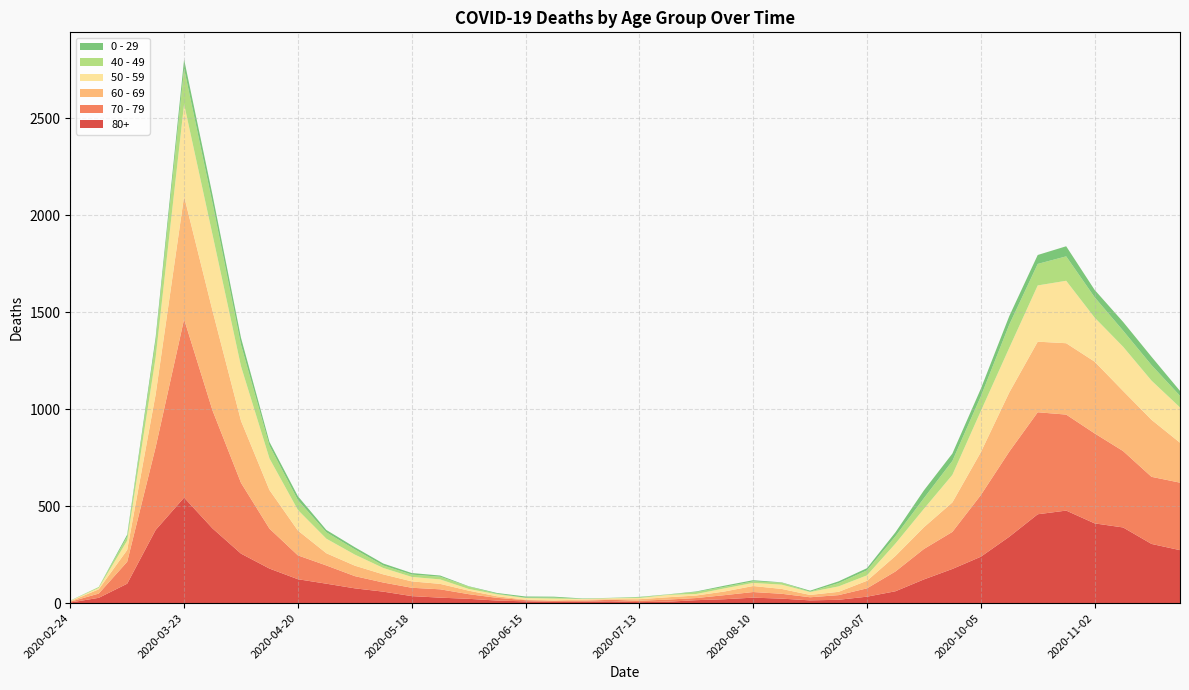

Reading left to right, list all the values displayed in this chart.

80+: 3	27	100	377	544	385	255	178	123	100	76	59	36	28	22	13	9	6	7	9	5	7	15	20	28	23	14	17	33	61	122	176	239	342	458	477	411	390	305	273
70 - 79: 4	22	113	427	920	608	365	206	123	94	63	47	43	43	24	14	6	5	5	8	7	11	11	21	29	25	16	24	43	102	157	191	318	439	526	495	464	394	346	348
60 - 69: 2	22	61	272	634	514	320	199	128	63	54	42	33	28	18	8	3	3	6	3	8	12	13	19	31	25	12	17	39	80	112	152	221	305	364	368	370	310	294	206
50 - 59: 3	7	48	190	475	392	281	163	106	75	57	33	23	23	9	10	8	9	3	5	6	12	8	16	16	22	15	28	28	64	95	142	212	230	290	322	227	228	202	182
40 - 49: 0	5	21	79	183	163	111	66	51	33	27	13	12	14	12	3	2	5	1	1	4	2	10	8	8	10	2	17	26	38	55	72	76	120	111	126	105	83	80	60
0 - 29: 1	0	10	25	47	42	36	19	20	12	11	10	8	6	2	4	6	5	2	1	2	1	3	6	6	2	5	9	11	20	40	38	39	44	46	52	38	45	43	25